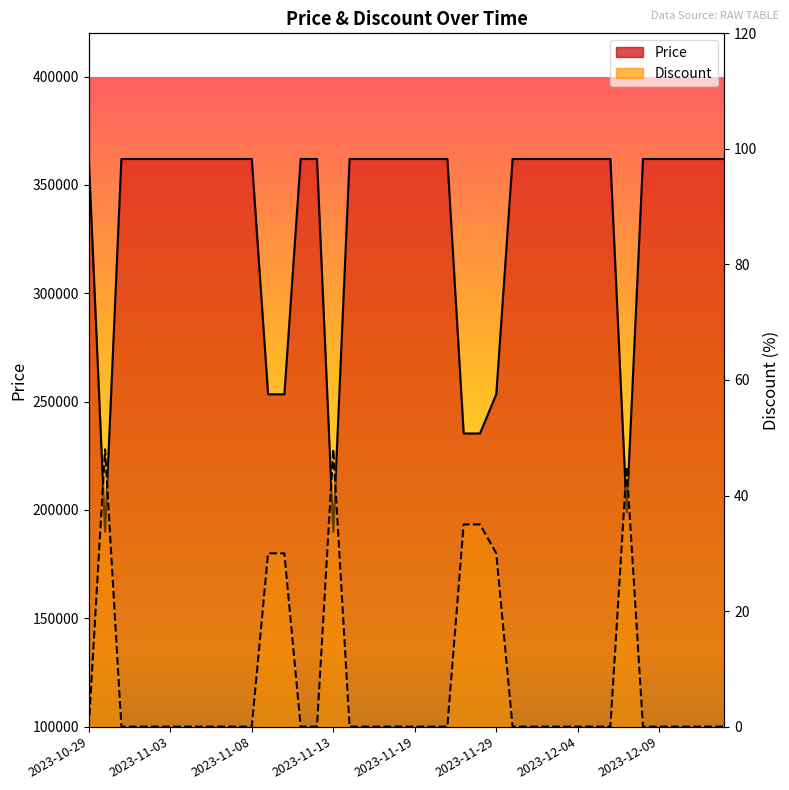

Reading left to right, extract all data points from this chart.

Price: 362000	189900	362000	362000	362000	362000	362000	362000	362000	362000	362000	253400	253400	362000	362000	189900	362000	362000	362000	362000	362000	362000	362000	235300	235300	253400	362000	362000	362000	362000	362000	362000	362000	199000	362000	362000	362000	362000	362000	362000
Discount: 0	48	0	0	0	0	0	0	0	0	0	30	30	0	0	48	0	0	0	0	0	0	0	35	35	30	0	0	0	0	0	0	0	45	0	0	0	0	0	0